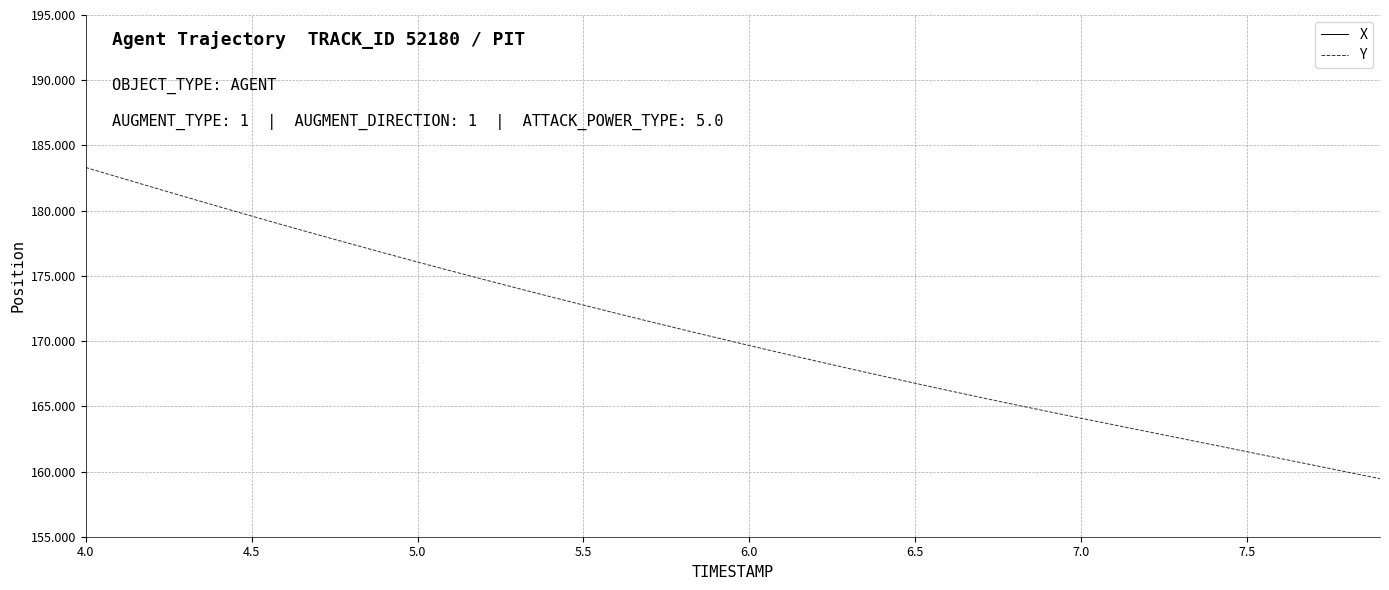

Does the chart display data point markers on the line(s)?

No